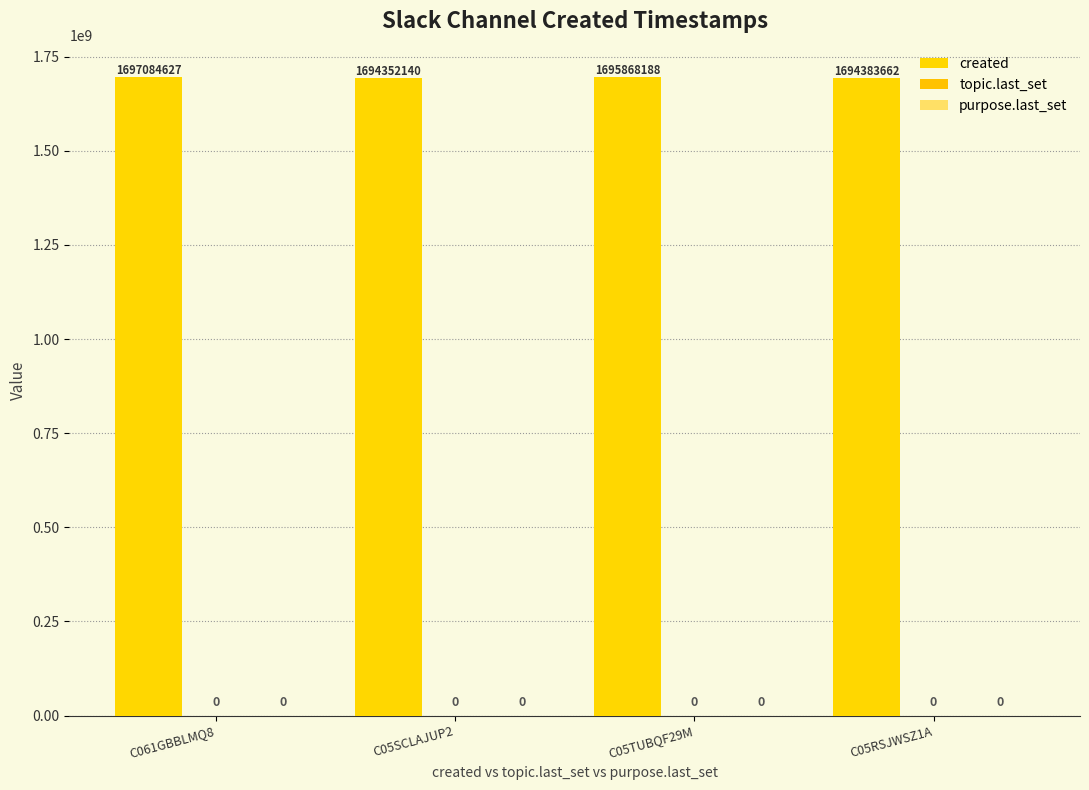

Does the chart contain any negative values?

No